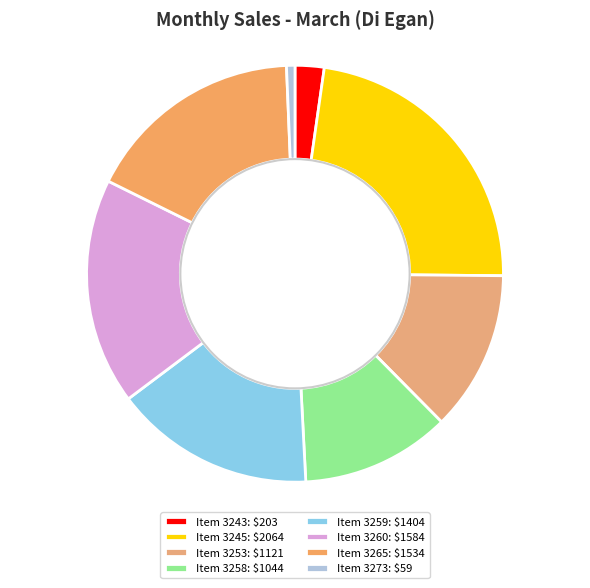

Is there a majority slice in this chart?

No